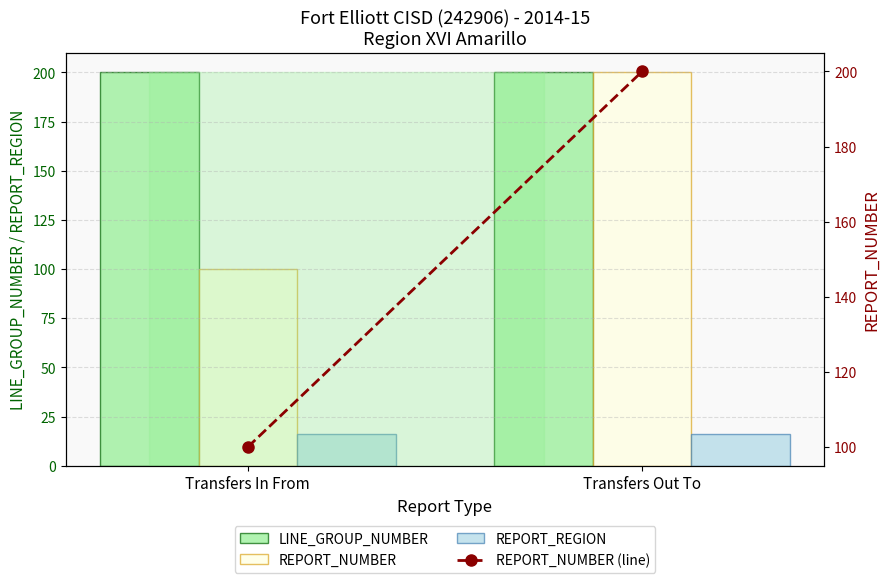

Reading right to left, what are all the values shown in this chart?

LINE_GROUP_NUMBER: 200	200
REPORT_NUMBER: 200	100
REPORT_REGION: 16	16
REPORT_NUMBER (line): 200	100